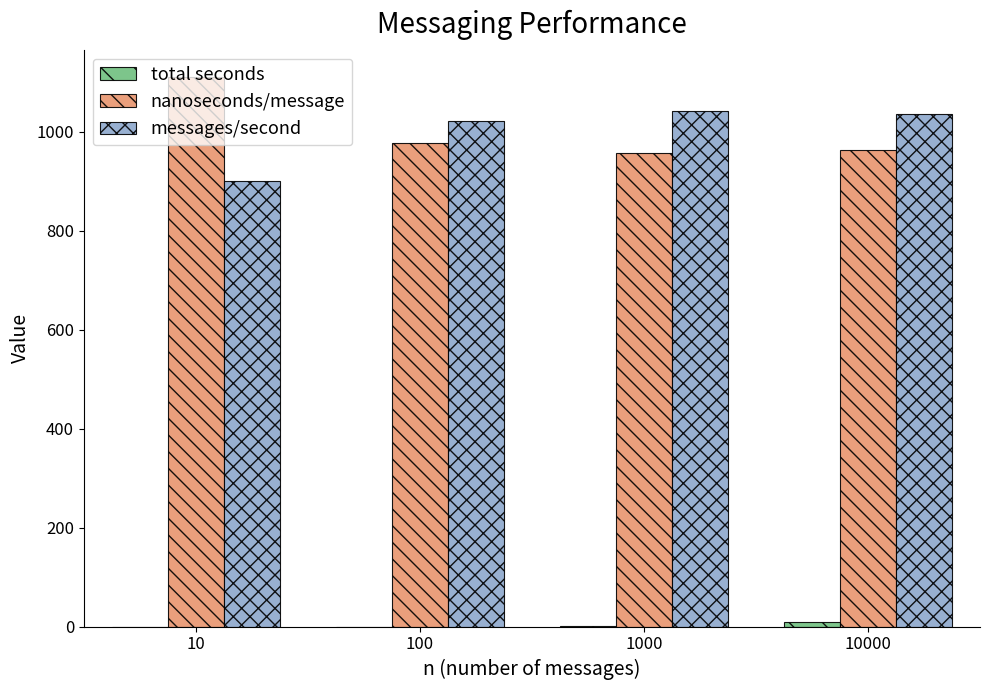

Is the value of messages/second at 1000 greater than the value of nanoseconds/message at 10000?

Yes